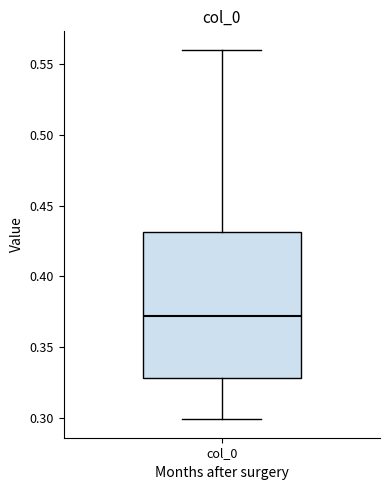

Transcribe this box plot: give where the median line is, the range the box spans, and where the two whiskers end, as read against the y-axis. The values are not printed on the chart, so give them approximately, as read against the axis.

median 0.37, box 0.33 to 0.43, whiskers 0.30 to 0.56